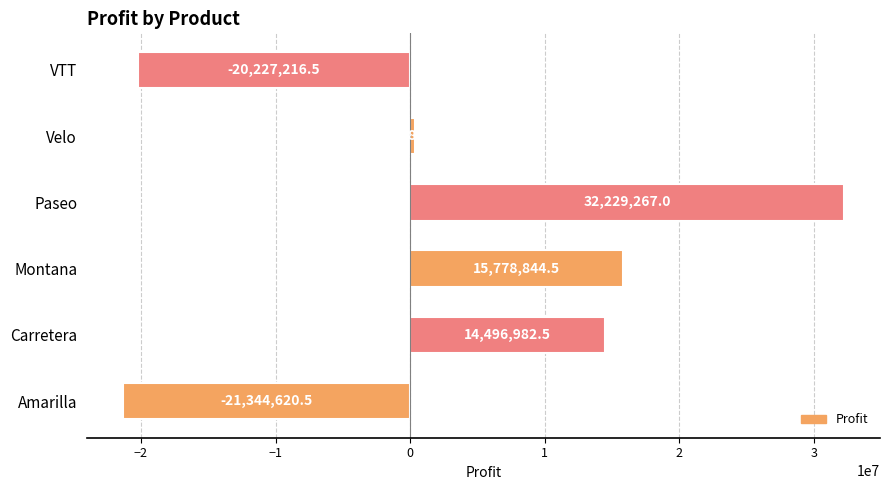

List the labels in order of value, smallest first.

Amarilla, VTT, Velo, Carretera, Montana, Paseo